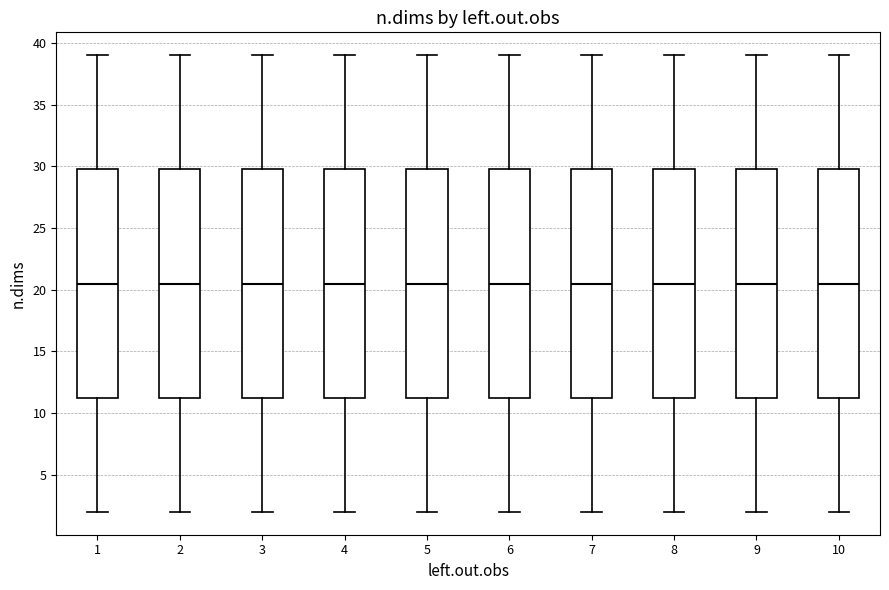

Reading left to right, read every box against the y-axis: the position of its median line, the range the box covers, and the ends of its whiskers. The values are not printed on the chart, so give them approximately, as read against the axis.

1: median 20.5, box 11.5 to 30.0, whiskers 2.0 to 39.0
2: median 20.5, box 11.5 to 30.0, whiskers 2.0 to 39.0
3: median 20.5, box 11.5 to 30.0, whiskers 2.0 to 39.0
4: median 20.5, box 11.5 to 30.0, whiskers 2.0 to 39.0
5: median 20.5, box 11.5 to 30.0, whiskers 2.0 to 39.0
6: median 20.5, box 11.5 to 30.0, whiskers 2.0 to 39.0
7: median 20.5, box 11.5 to 30.0, whiskers 2.0 to 39.0
8: median 20.5, box 11.5 to 30.0, whiskers 2.0 to 39.0
9: median 20.5, box 11.5 to 30.0, whiskers 2.0 to 39.0
10: median 20.5, box 11.5 to 30.0, whiskers 2.0 to 39.0